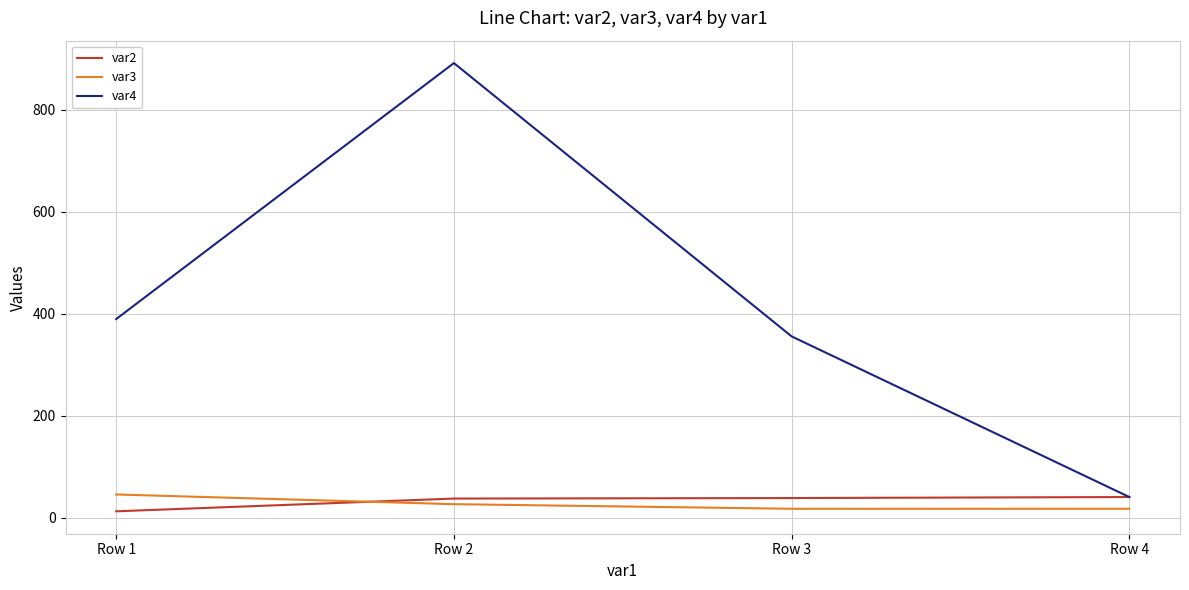

After their last crossing, which series has the higher values: var2 or var3?

var2